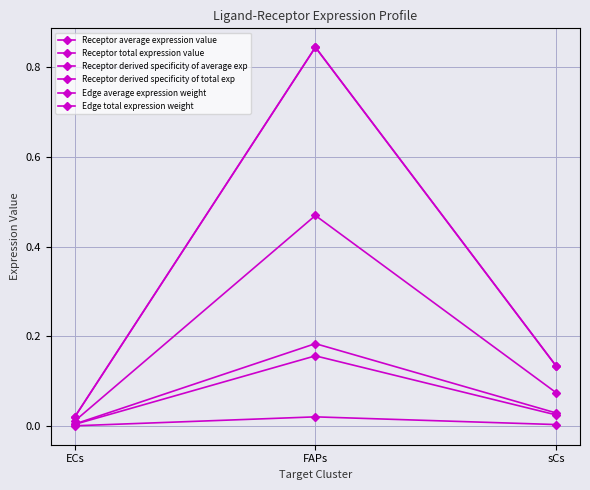

What is the value of the Receptor derived specificity of average exp point at the 3rd from the left?

0.1